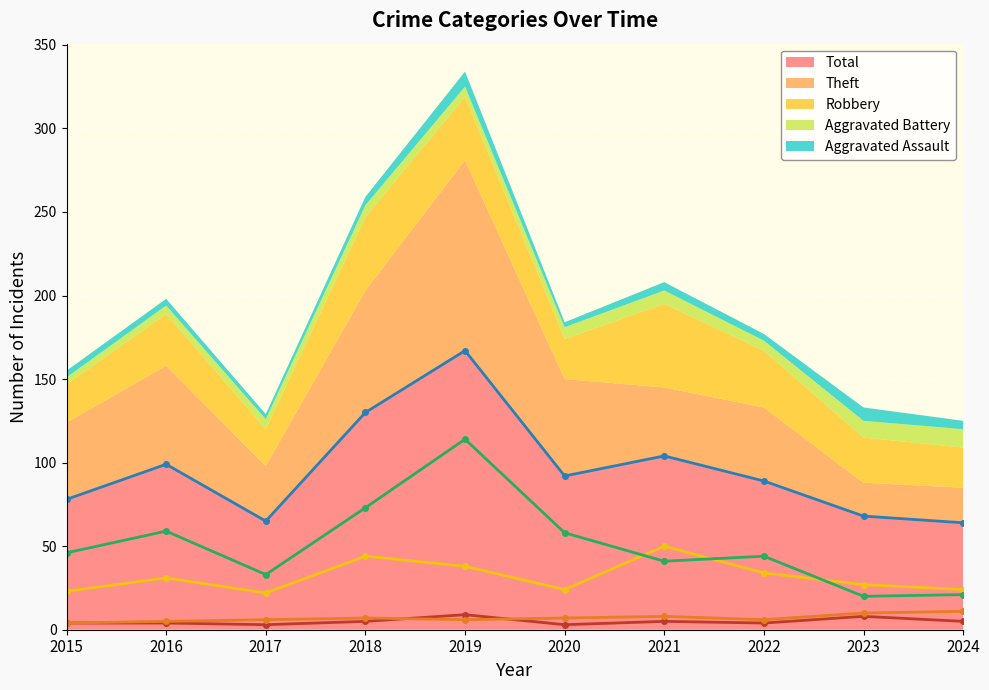

Which category has the lowest value across all series?

2017